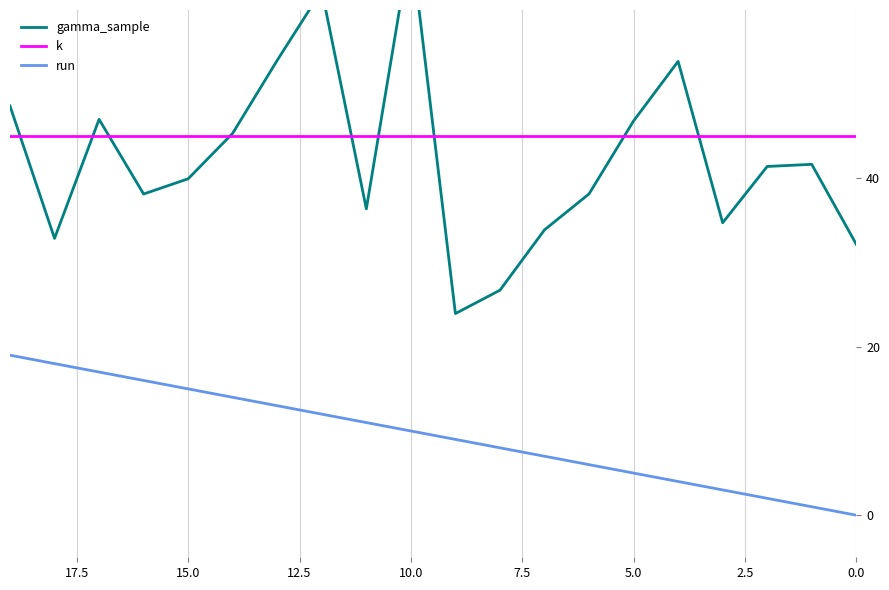

How many times do k and gamma_sample cross each other?

9